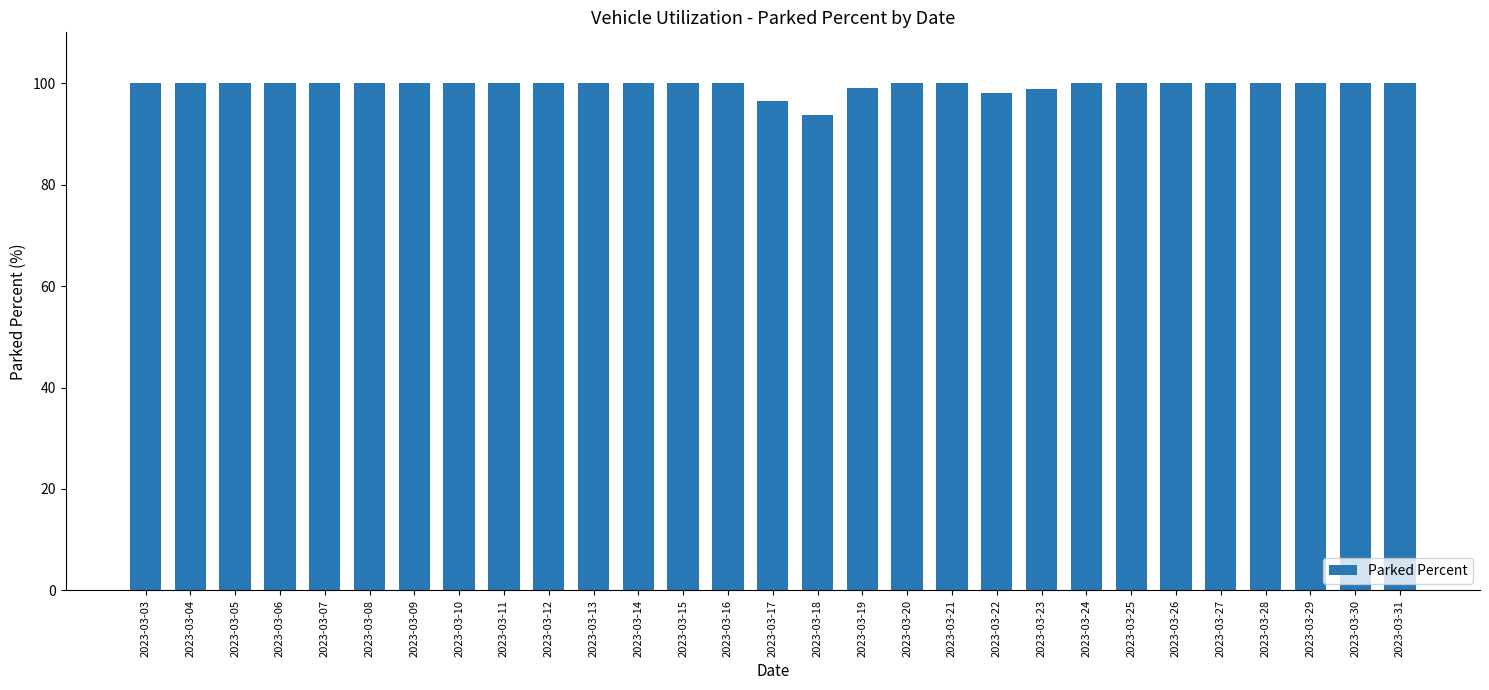

At which category does the chart reach its minimum across all series?

2023-03-18